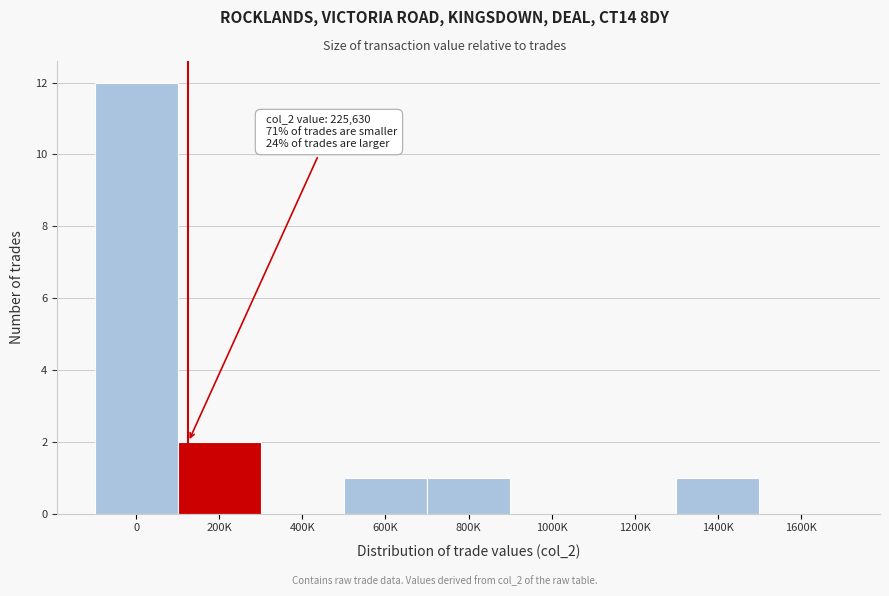

Reading left to right, what are all the values shown in this chart?

0=12	200K=2	400K=0	600K=1	800K=1	1000K=0	1200K=0	1400K=1	1600K=0